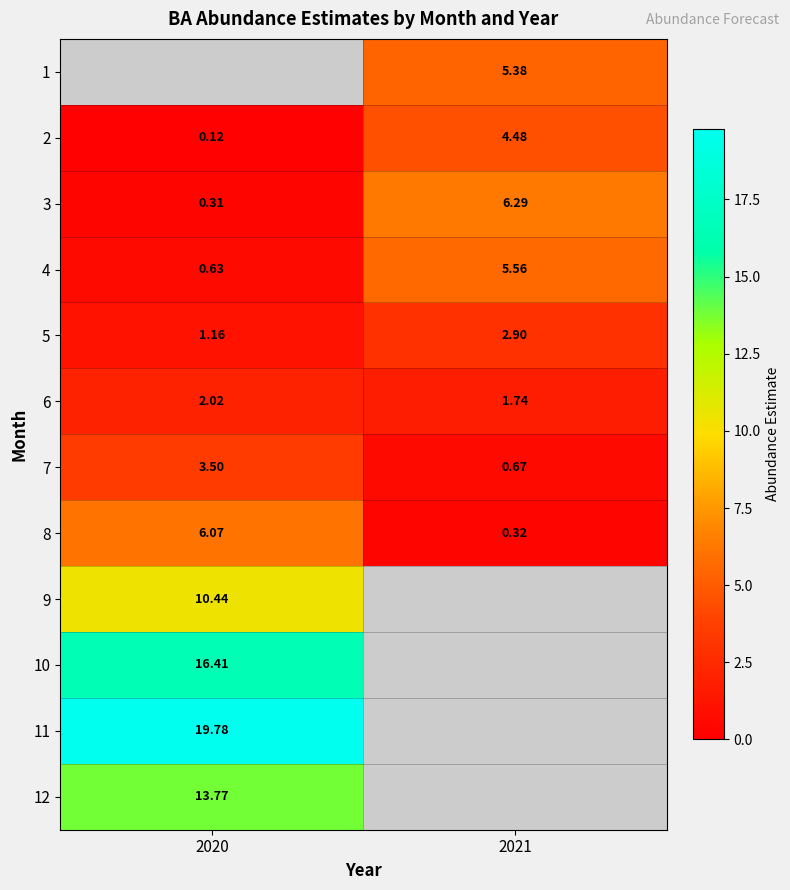

The 8 series shows 6.1 at 2020. True or false?

True